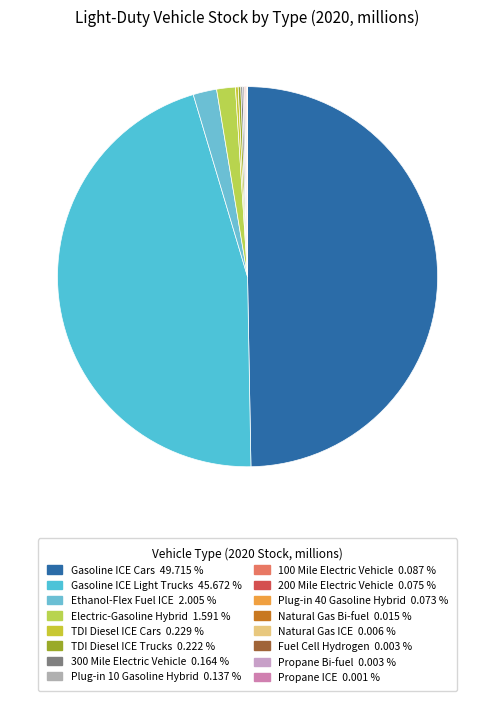

Is there a majority slice in this chart?

No